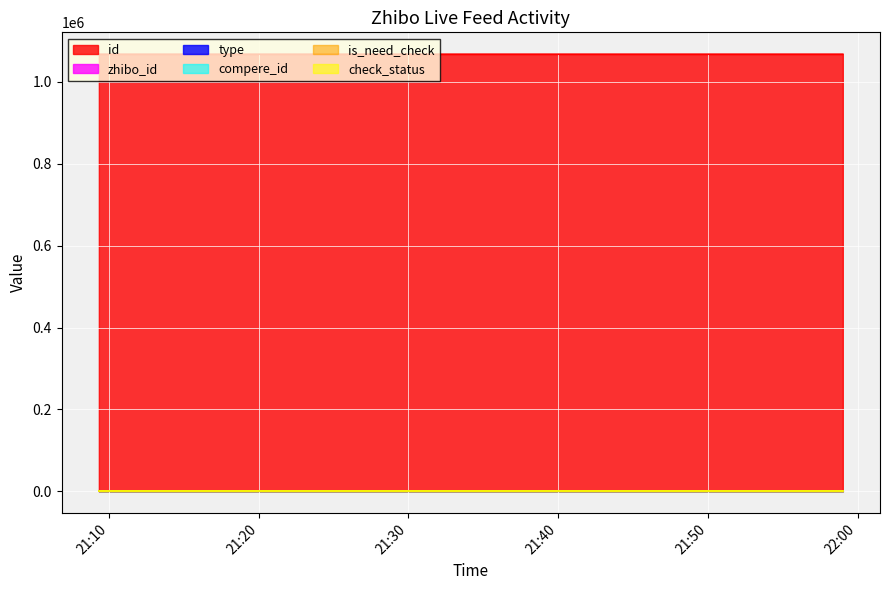

Which has a higher value, 2018-10-30 21:44:48 or 2018-10-30 21:53:39?

2018-10-30 21:53:39